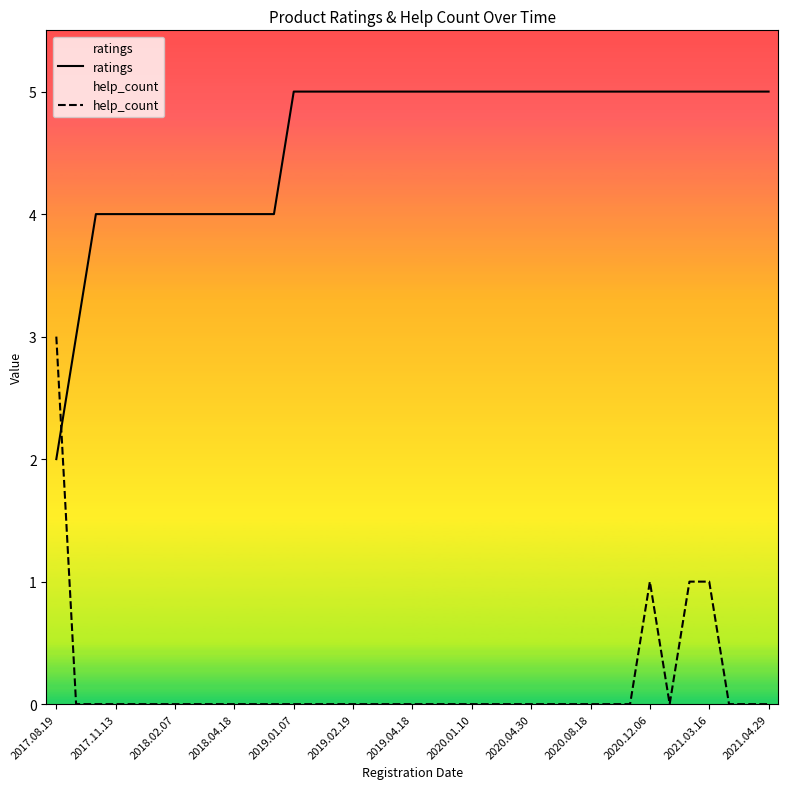

How many help_count values are between 0 and 1?

36